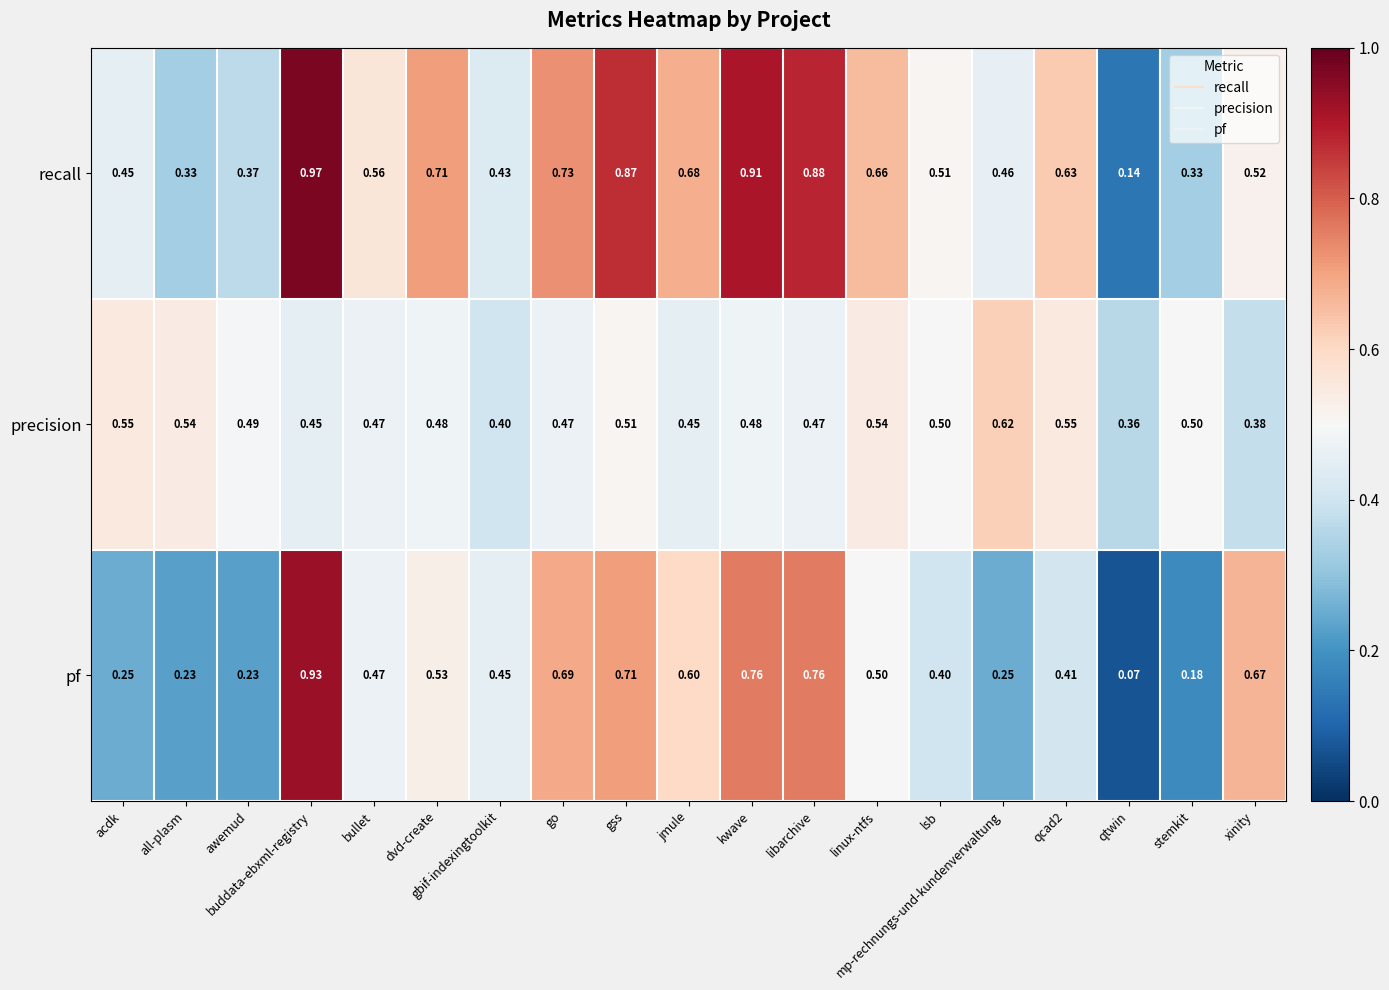

Which category has the highest value across all series?

buddata-ebxml-registry